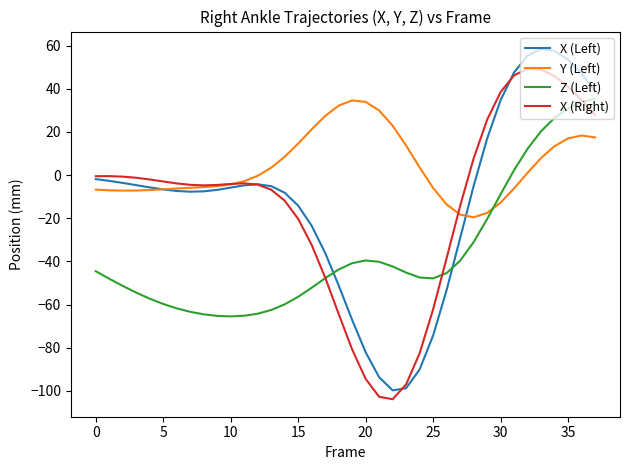

Which series has the largest range (max minus min)?

X (Left)